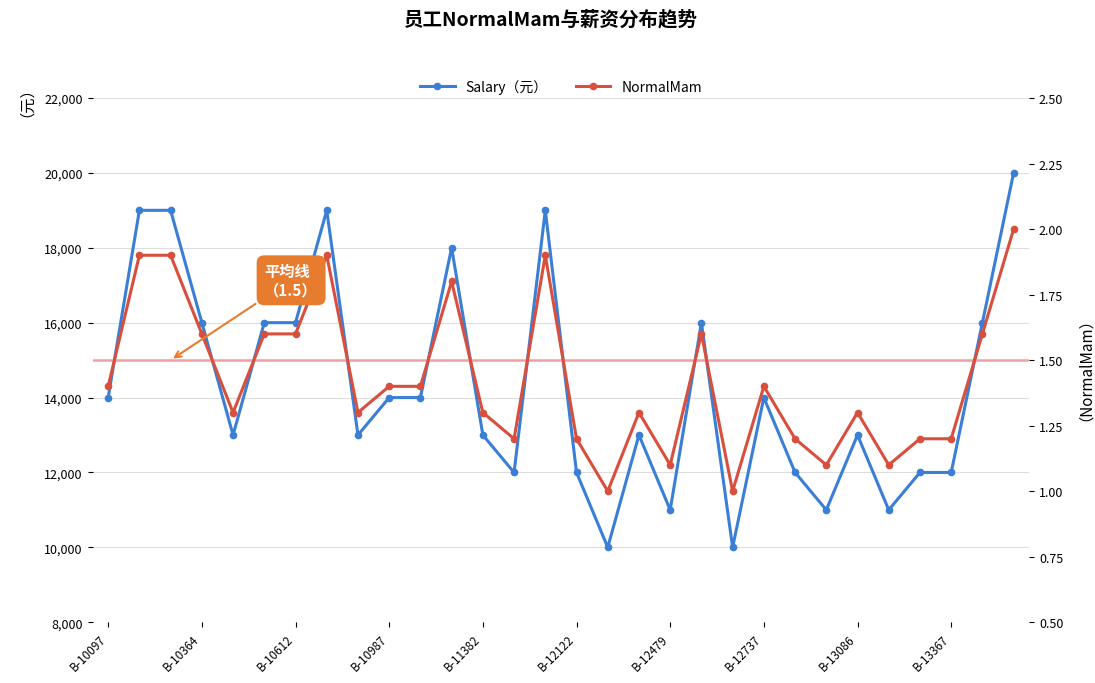

True or false: NormalMam and Salary（元） cross at least once.

False